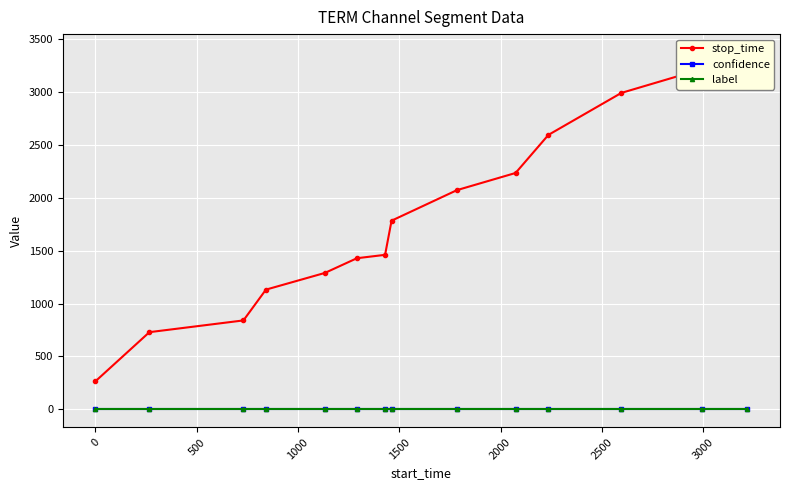

What is the lowest value of the confidence series?

0.7